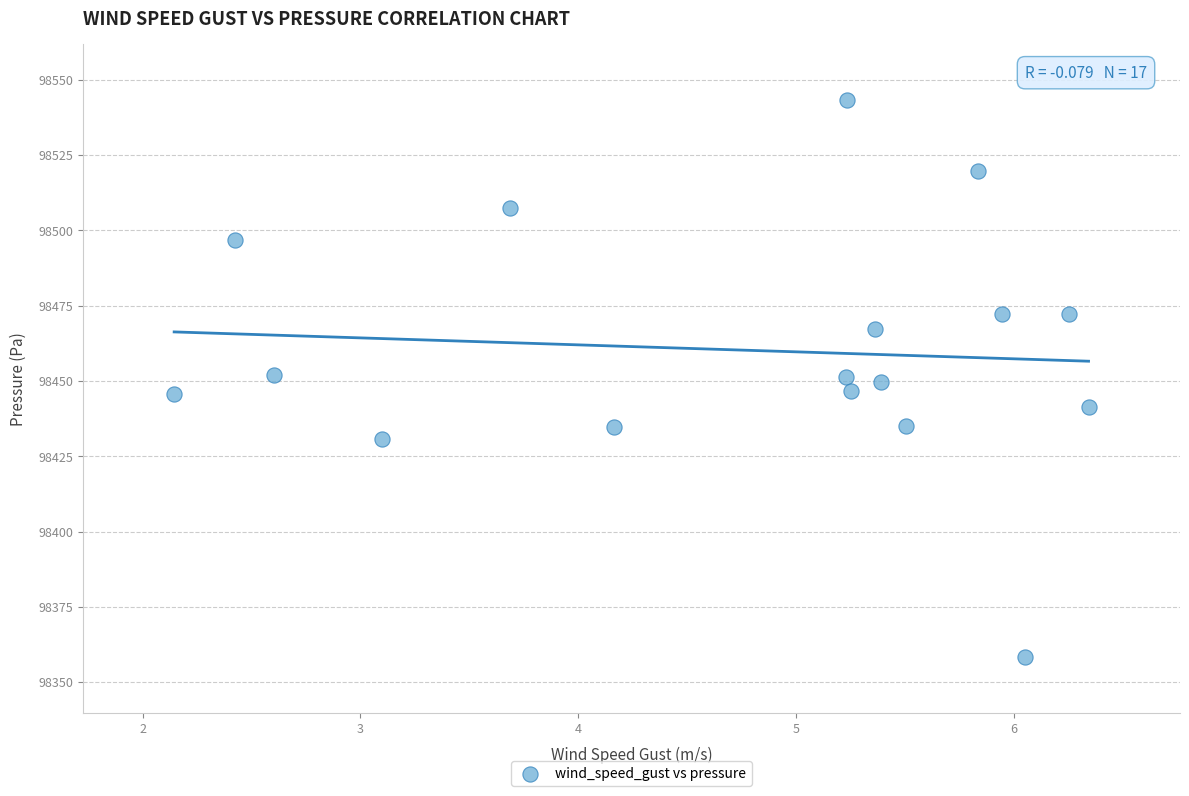

What is the range of X values (max minus min)?

4.2